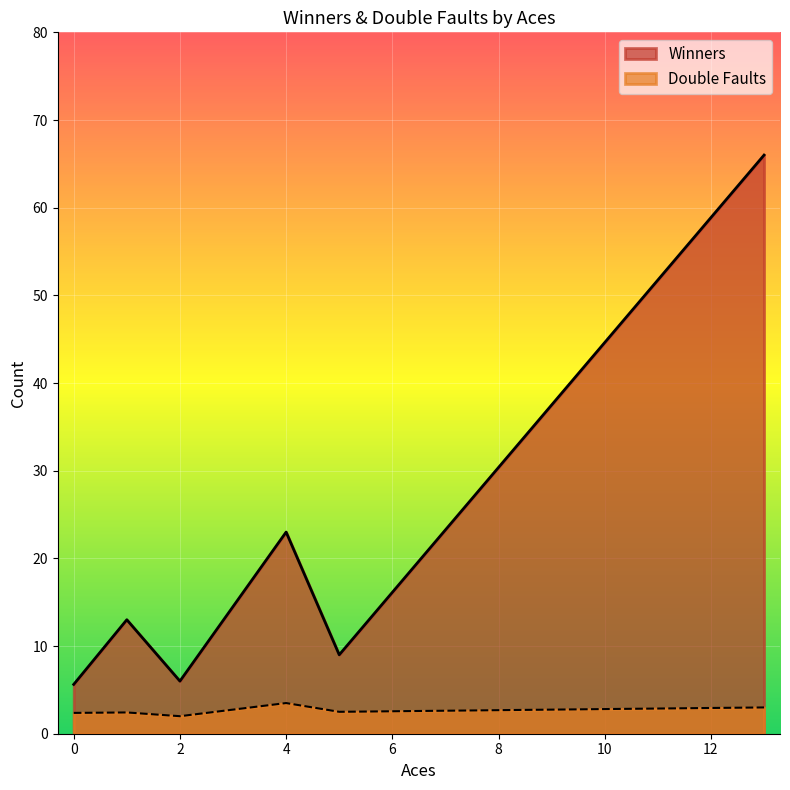

Does the chart display data point markers on the line(s)?

No